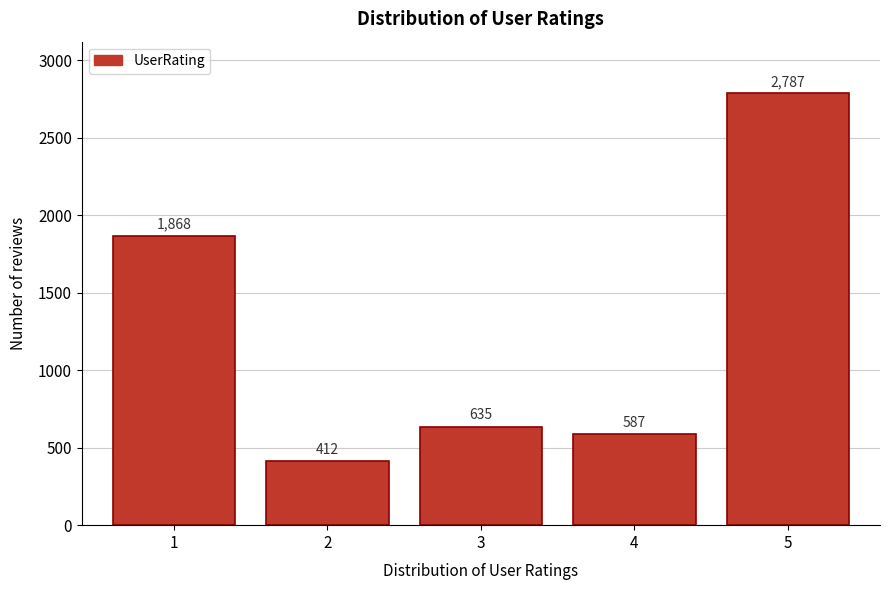

Reading left to right, list all the values displayed in this chart.

1868	412	635	587	2787